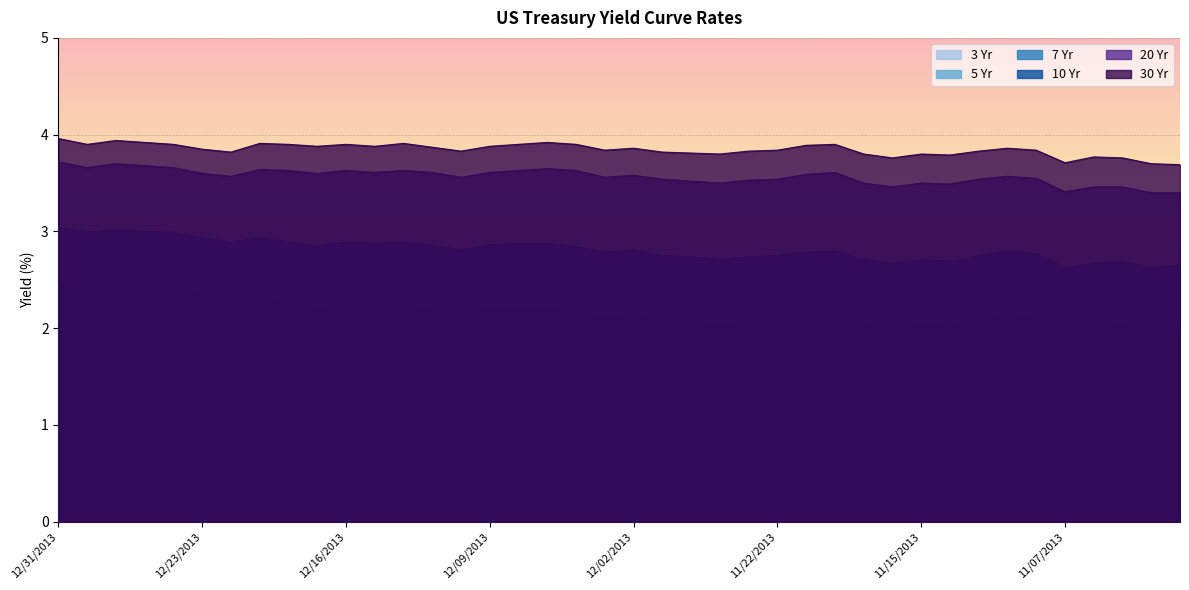

At which category does 3 Yr reach its first local valley?

12/30/2013